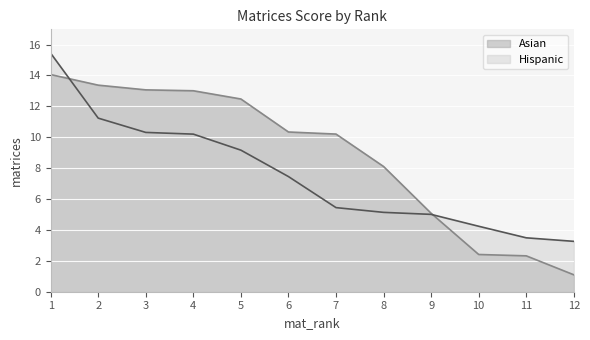

The value of Hispanic at 4 is 16.7. True or false?

False